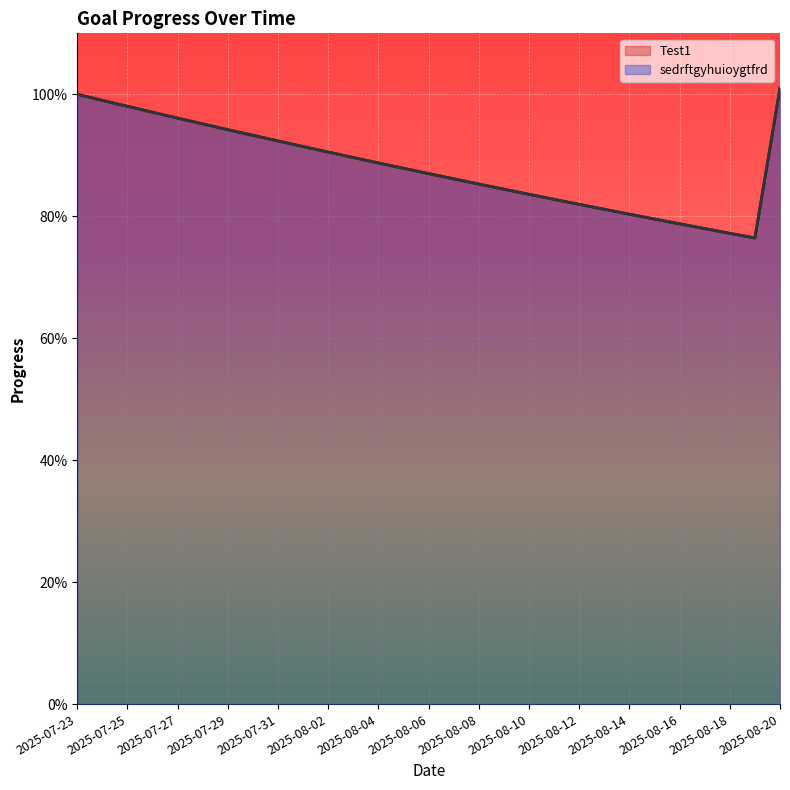

The value of Test1 at 2025-07-23 is 1.0. True or false?

True